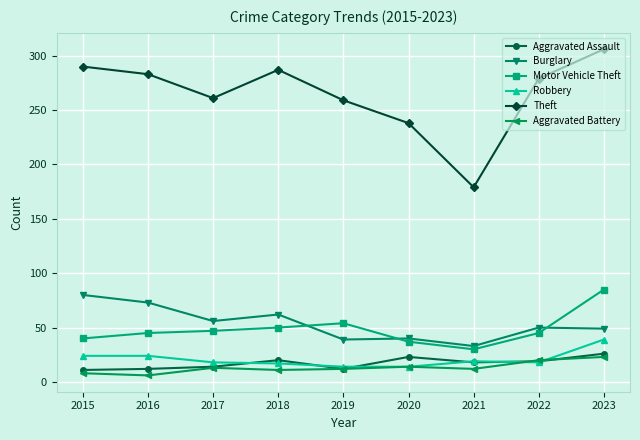

What is the value of the Aggravated Assault point at the 6th from the left?

23